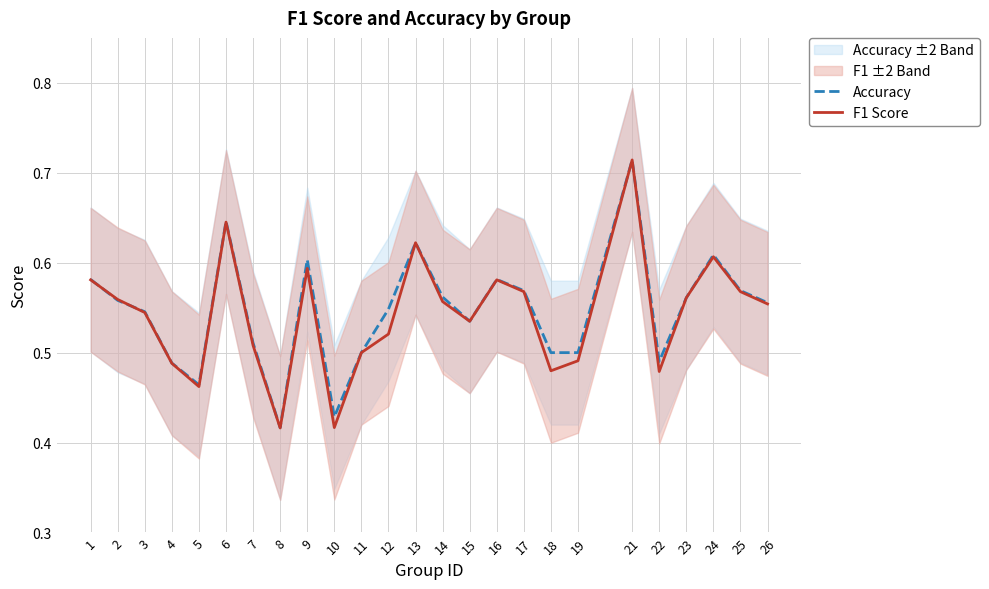

True or false: F1 Score has more than 2 points higher than both neighbors.

True